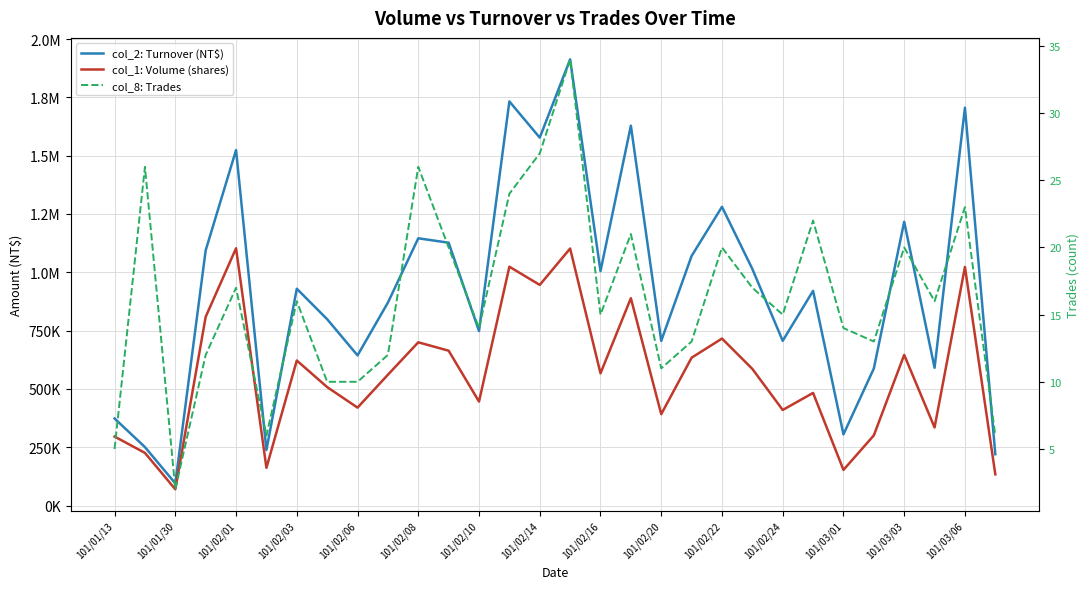

What is the value of the col_1: Volume (shares) point at the 17th from the left?

567000